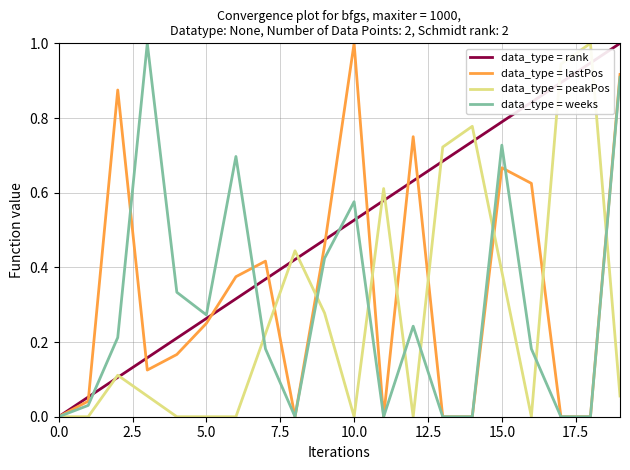

After their last crossing, which series has the higher values: data_type = weeks or data_type = rank?

data_type = rank